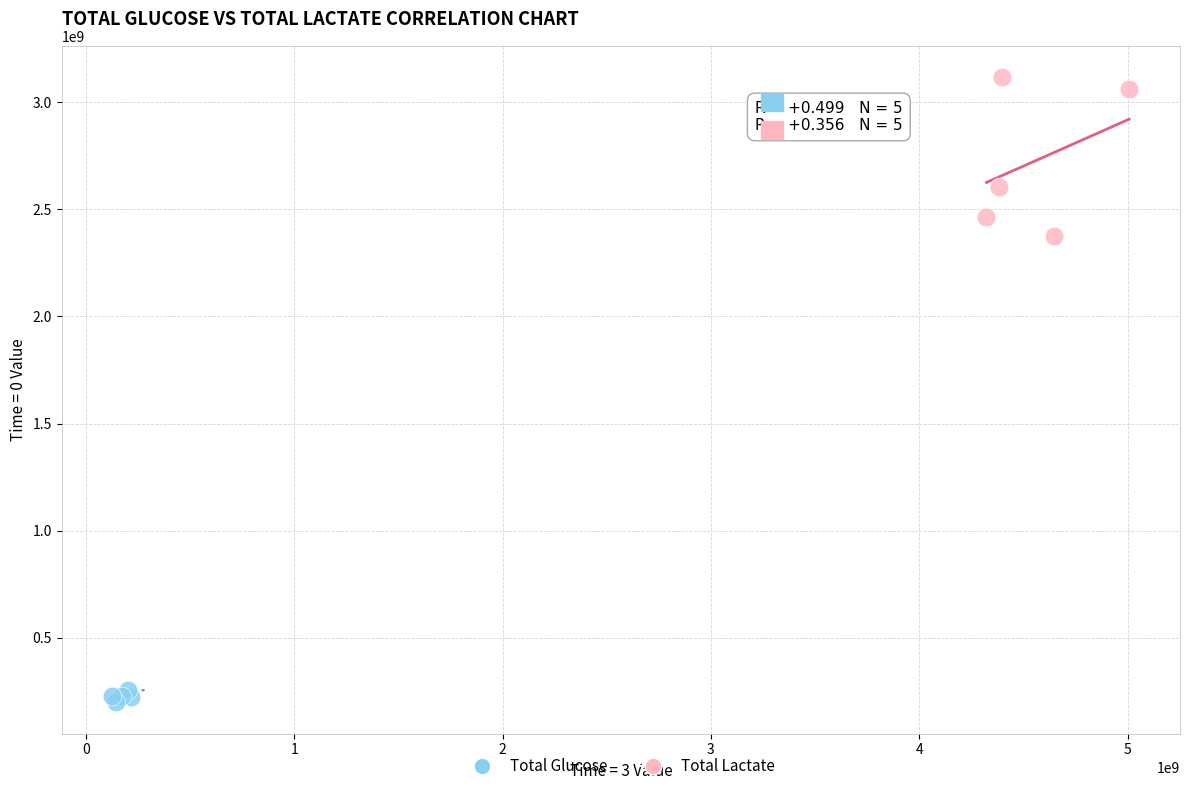

Which series contains the lowest Y value?

Total Glucose